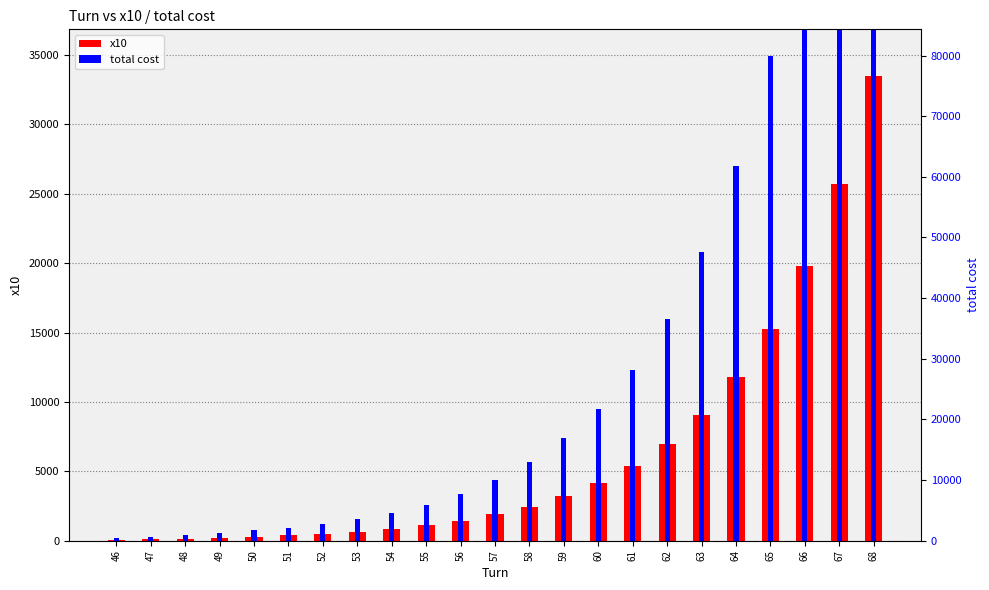

How many bars are there in total?

46